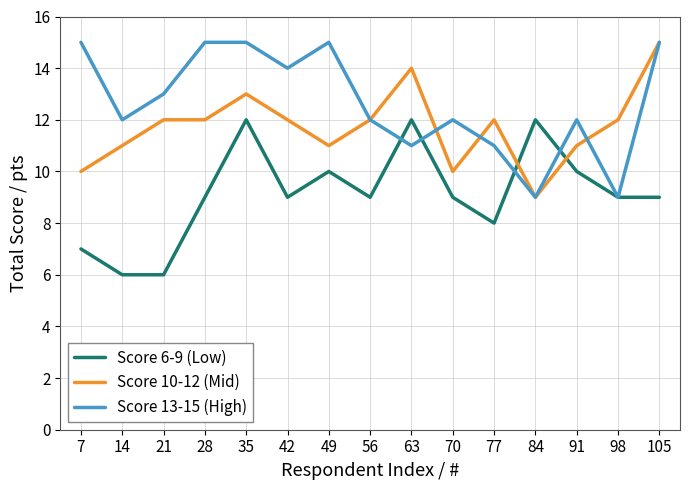

Rank the series at 70 from lowest to highest value.

Score 6-9 (Low), Score 10-12 (Mid), Score 13-15 (High)